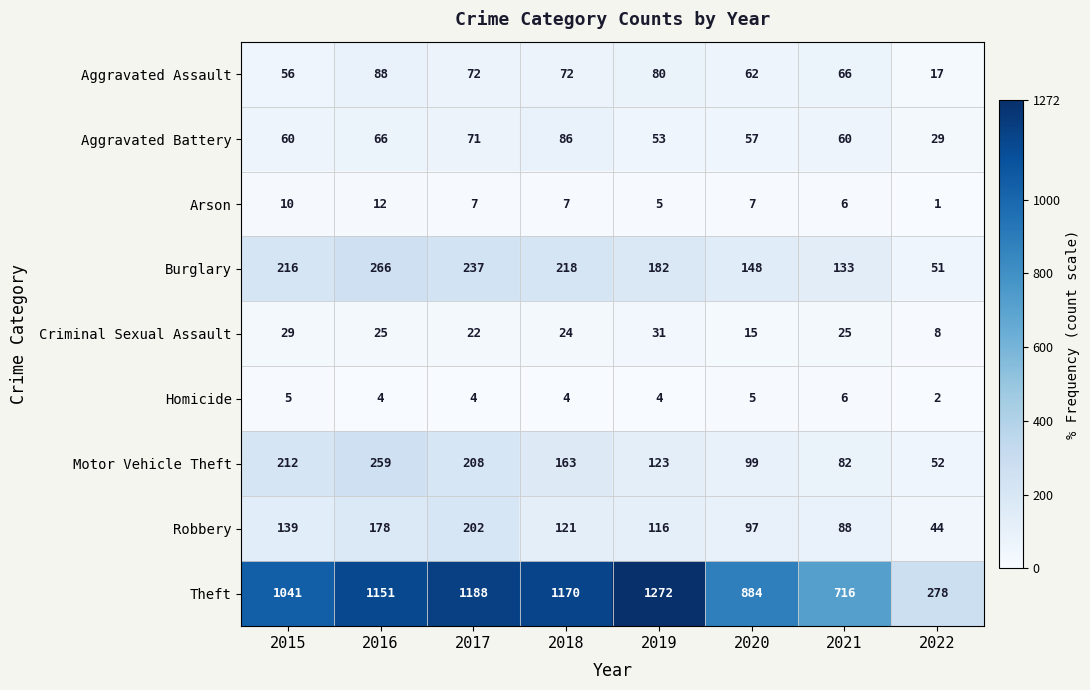

At how many categories does at least one series exceed 1161?

3